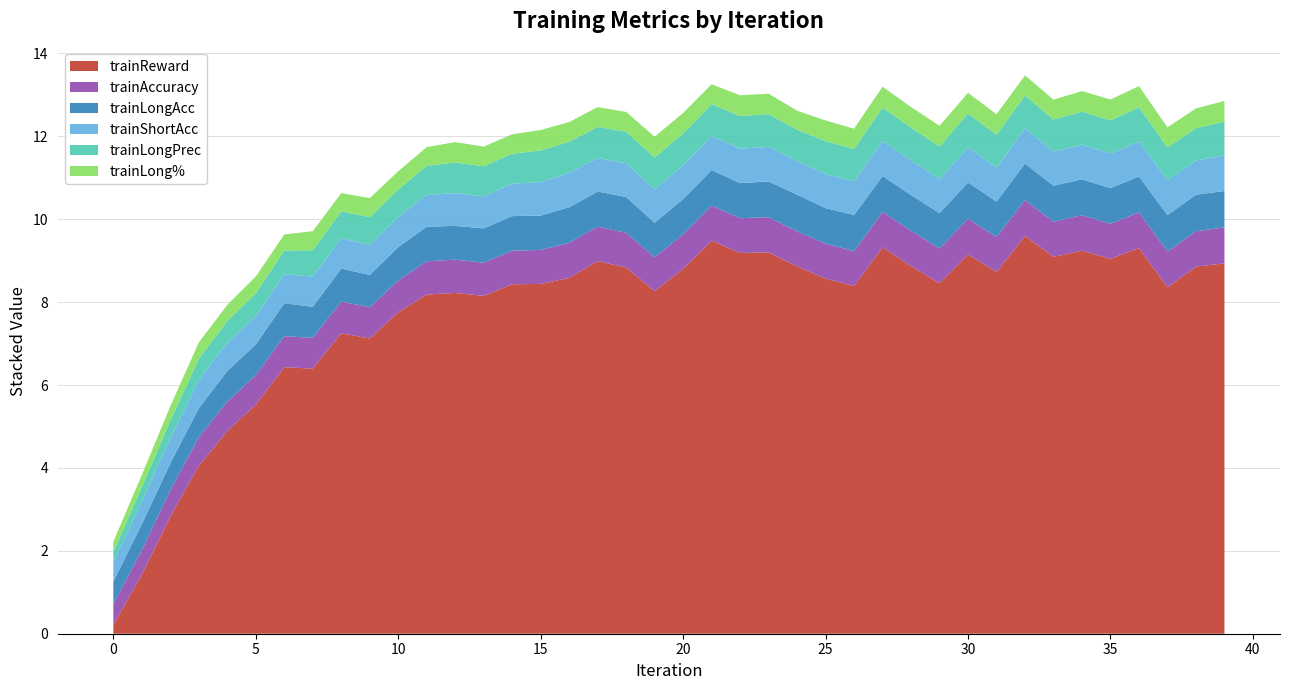

Reading left to right, list all the values displayed in this chart.

trainReward: 0=0.2	1=1.4	2=2.8	3=4.1	4=4.9	5=5.5	6=6.4	7=6.4	8=7.3	9=7.1	10=7.8	11=8.2	12=8.2	13=8.2	14=8.4	15=8.4	16=8.6	17=9.0	18=8.8	19=8.3	20=8.8	21=9.5	22=9.2	23=9.2	24=8.9	25=8.6	26=8.4	27=9.3	28=8.9	29=8.5	30=9.1	31=8.7	32=9.6	33=9.1	34=9.2	35=9.0	36=9.3	37=8.4	38=8.9	39=8.9
trainAccuracy: 0=0.5	1=0.6	2=0.6	3=0.7	4=0.7	5=0.7	6=0.7	7=0.7	8=0.8	9=0.8	10=0.8	11=0.8	12=0.8	13=0.8	14=0.8	15=0.8	16=0.8	17=0.8	18=0.8	19=0.8	20=0.8	21=0.8	22=0.8	23=0.8	24=0.8	25=0.8	26=0.8	27=0.9	28=0.9	29=0.8	30=0.9	31=0.8	32=0.9	33=0.8	34=0.9	35=0.8	36=0.9	37=0.9	38=0.9	39=0.9
trainLongAcc: 0=0.5	1=0.6	2=0.7	3=0.7	4=0.7	5=0.7	6=0.8	7=0.8	8=0.8	9=0.8	10=0.8	11=0.8	12=0.8	13=0.8	14=0.8	15=0.8	16=0.9	17=0.9	18=0.9	19=0.8	20=0.8	21=0.9	22=0.8	23=0.9	24=0.9	25=0.9	26=0.9	27=0.9	28=0.9	29=0.9	30=0.9	31=0.9	32=0.9	33=0.9	34=0.9	35=0.9	36=0.9	37=0.9	38=0.9	39=0.9
trainShortAcc: 0=0.5	1=0.6	2=0.6	3=0.7	4=0.7	5=0.7	6=0.7	7=0.7	8=0.7	9=0.7	10=0.7	11=0.8	12=0.8	13=0.8	14=0.8	15=0.8	16=0.8	17=0.8	18=0.8	19=0.8	20=0.8	21=0.8	22=0.8	23=0.8	24=0.8	25=0.8	26=0.8	27=0.8	28=0.8	29=0.8	30=0.9	31=0.8	32=0.8	33=0.8	34=0.8	35=0.8	36=0.8	37=0.8	38=0.8	39=0.9
trainLongPrec: 0=0.2	1=0.3	2=0.4	3=0.5	4=0.5	5=0.6	6=0.6	7=0.6	8=0.6	9=0.7	10=0.7	11=0.7	12=0.7	13=0.7	14=0.7	15=0.8	16=0.8	17=0.8	18=0.8	19=0.8	20=0.8	21=0.8	22=0.8	23=0.8	24=0.8	25=0.8	26=0.8	27=0.8	28=0.8	29=0.8	30=0.8	31=0.8	32=0.8	33=0.8	34=0.8	35=0.8	36=0.8	37=0.8	38=0.8	39=0.8
trainLong%: 0=0.2	1=0.3	2=0.3	3=0.4	4=0.4	5=0.4	6=0.4	7=0.5	8=0.4	9=0.5	10=0.4	11=0.5	12=0.5	13=0.5	14=0.5	15=0.5	16=0.5	17=0.5	18=0.5	19=0.5	20=0.5	21=0.5	22=0.5	23=0.5	24=0.5	25=0.5	26=0.5	27=0.5	28=0.5	29=0.5	30=0.5	31=0.5	32=0.5	33=0.5	34=0.5	35=0.5	36=0.5	37=0.5	38=0.5	39=0.5